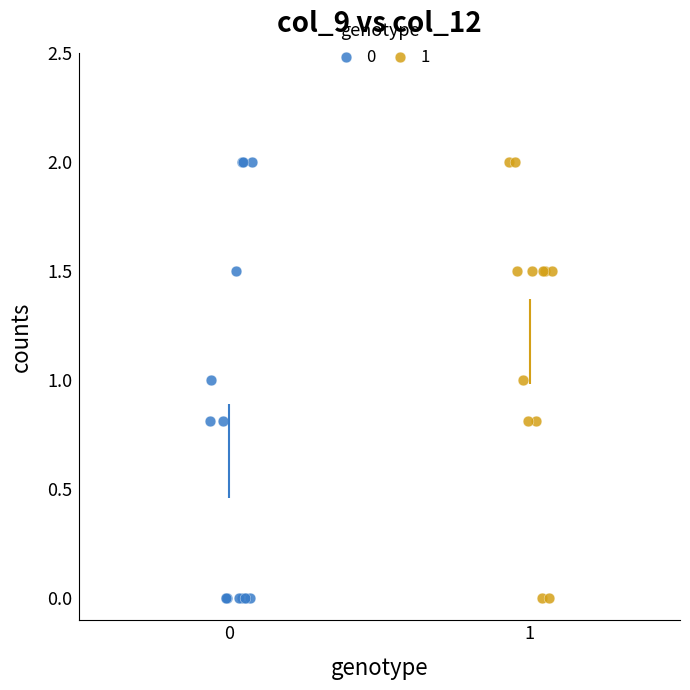

What are all the series names shown in the legend?

0, 1